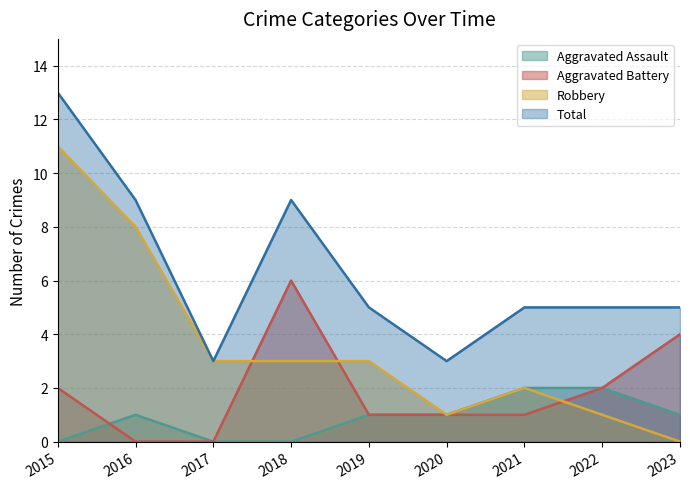

Where is Total nearest to the value 8?

2016